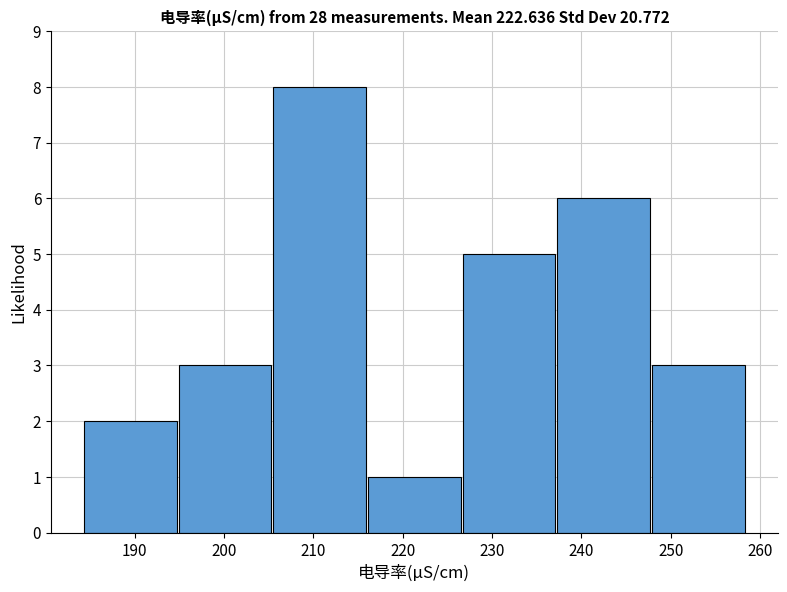

Reading left to right, list every bar in this chart as the range it spans on the x-axis followed by its height. Neither the bar edges nor the heights are printed on the chart, so give them approximately, as read against the axes.

184.2 to 194.8: 2
194.8 to 205.4: 3
205.4 to 216.0: 8
216.0 to 226.6: 1
226.6 to 237.2: 5
237.2 to 247.8: 6
247.8 to 258.4: 3